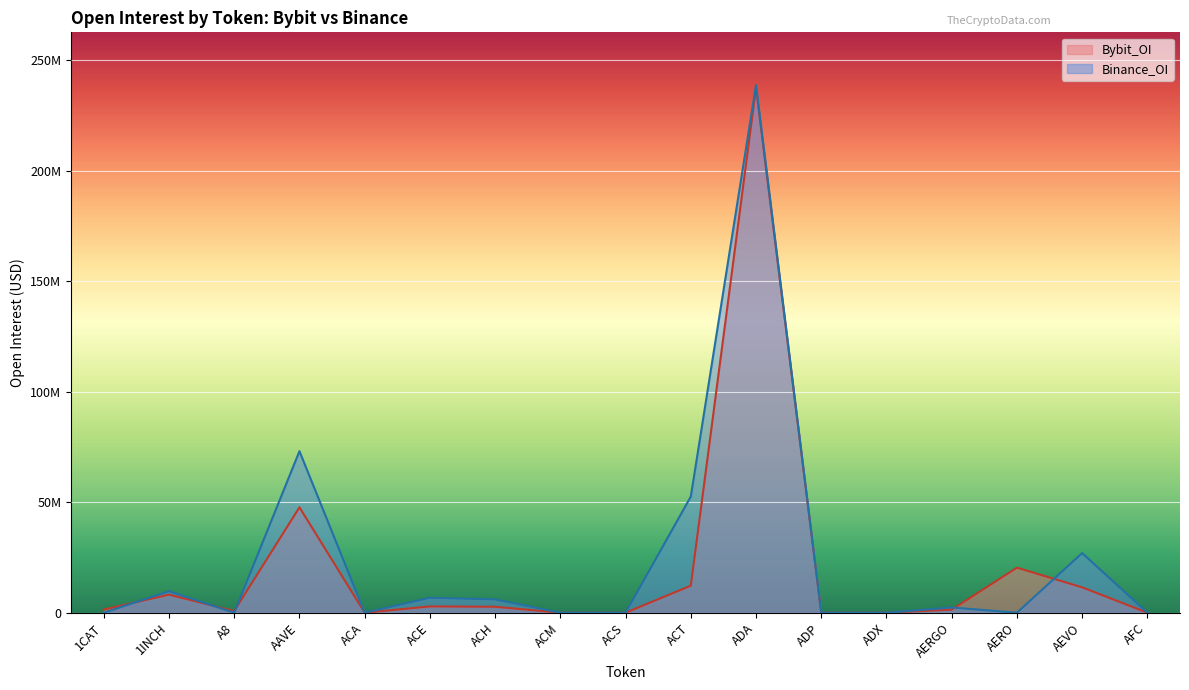

Reading left to right, transcribe all the data shown in this chart.

Bybit_OI: 1414471	8172820	766272	47691767	0	2840569	2699018	0	0	12216828	237375841	0	0	1378903	20369514	11473821	0
Binance_OI: 0	9725192	0	73079619	0	6764410	6029480	0	0	52543494	238671875	0	0	2379270	0	26981250	0